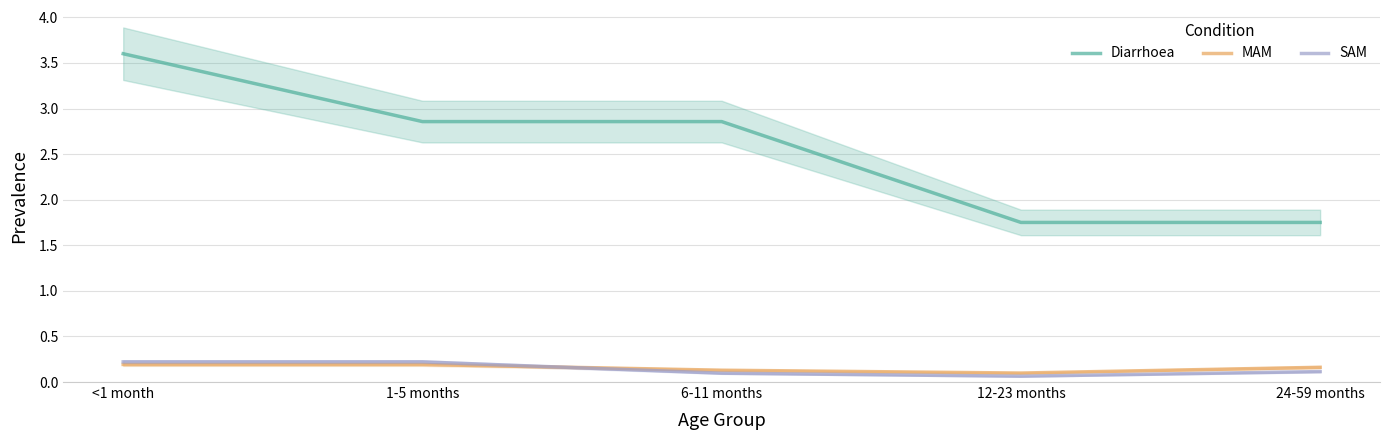

What are all the series names shown in the legend?

Diarrhoea, MAM, SAM